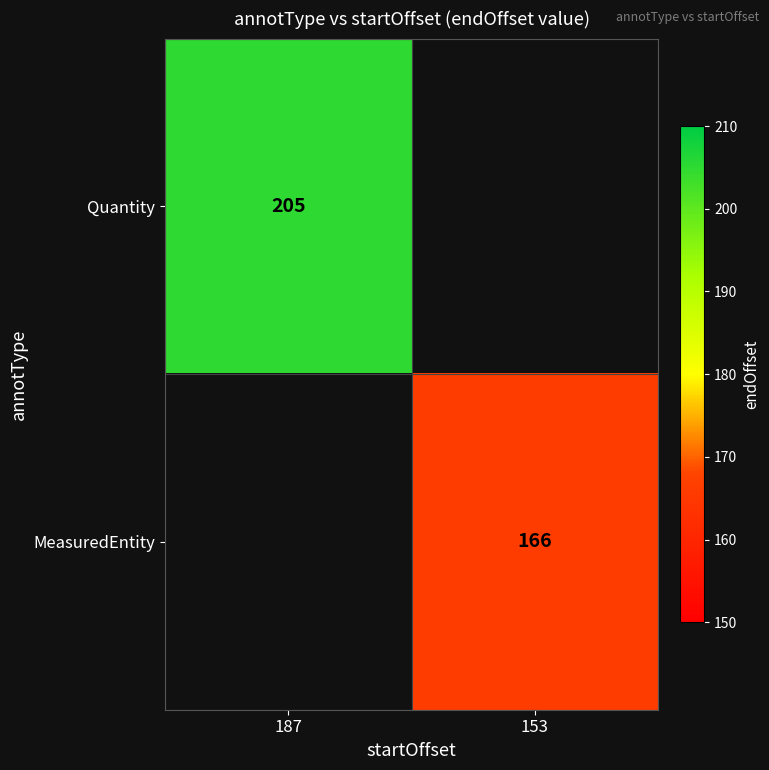

The Quantity series shows 205 at 187. True or false?

True